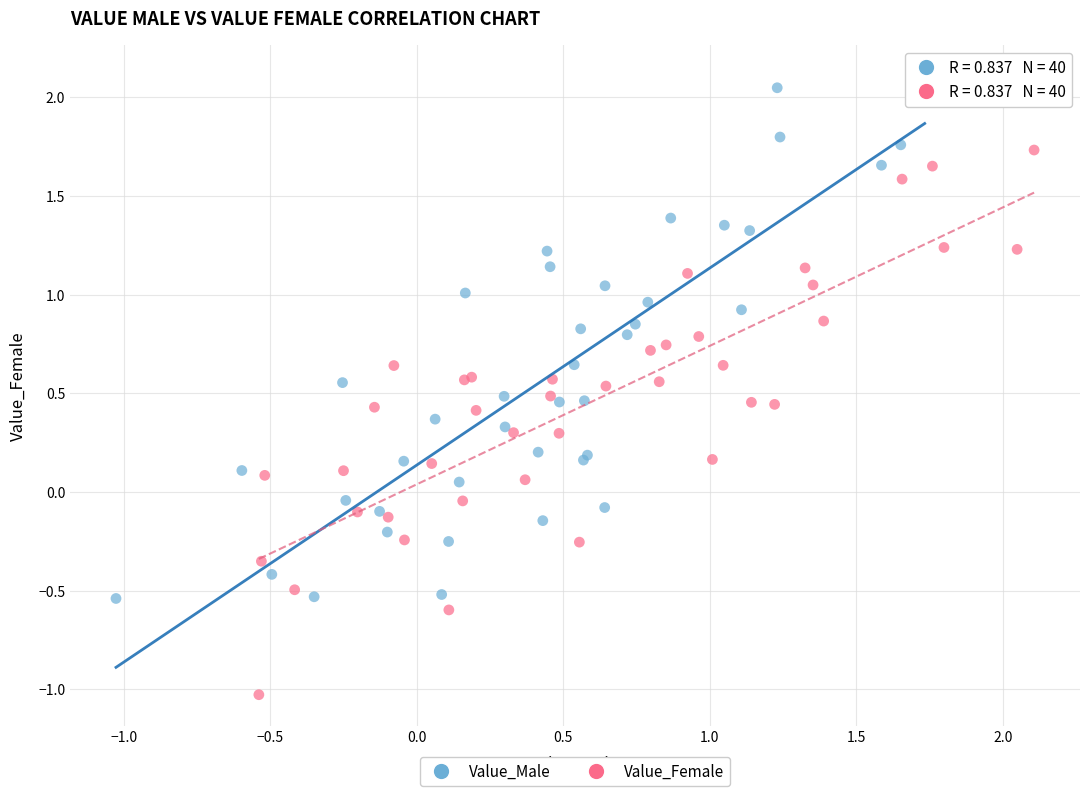

Which series contains the highest Y value?

Value_Male